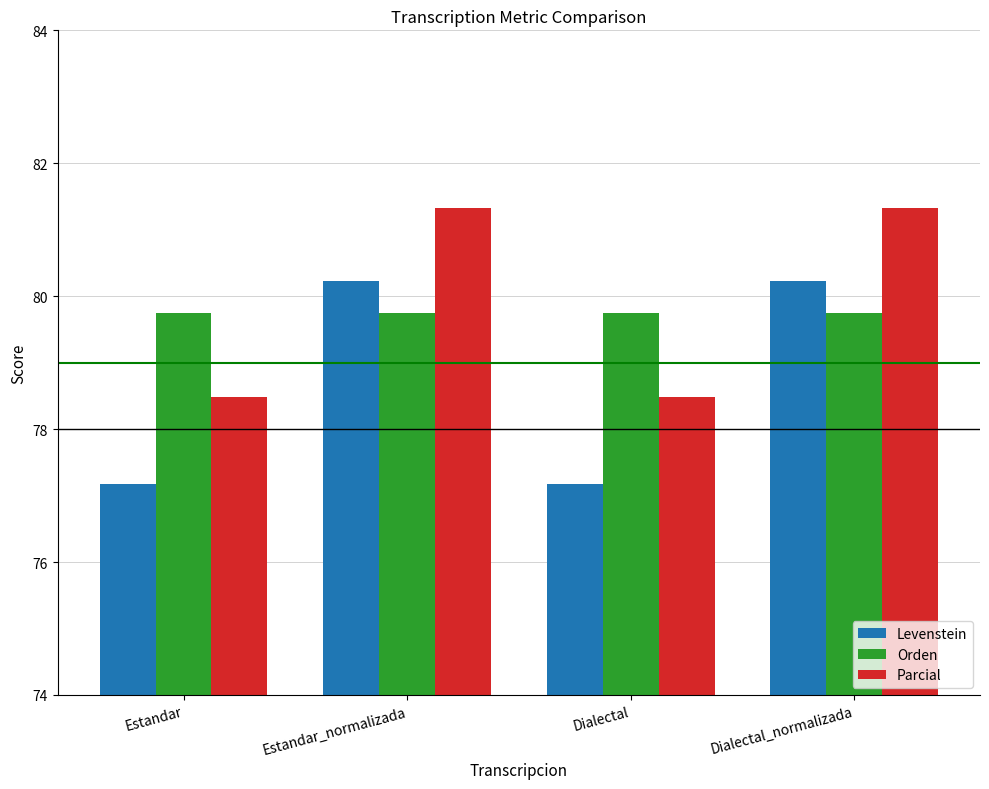

What is the sum of the Orden values at Estandar and Dialectal?

159.5